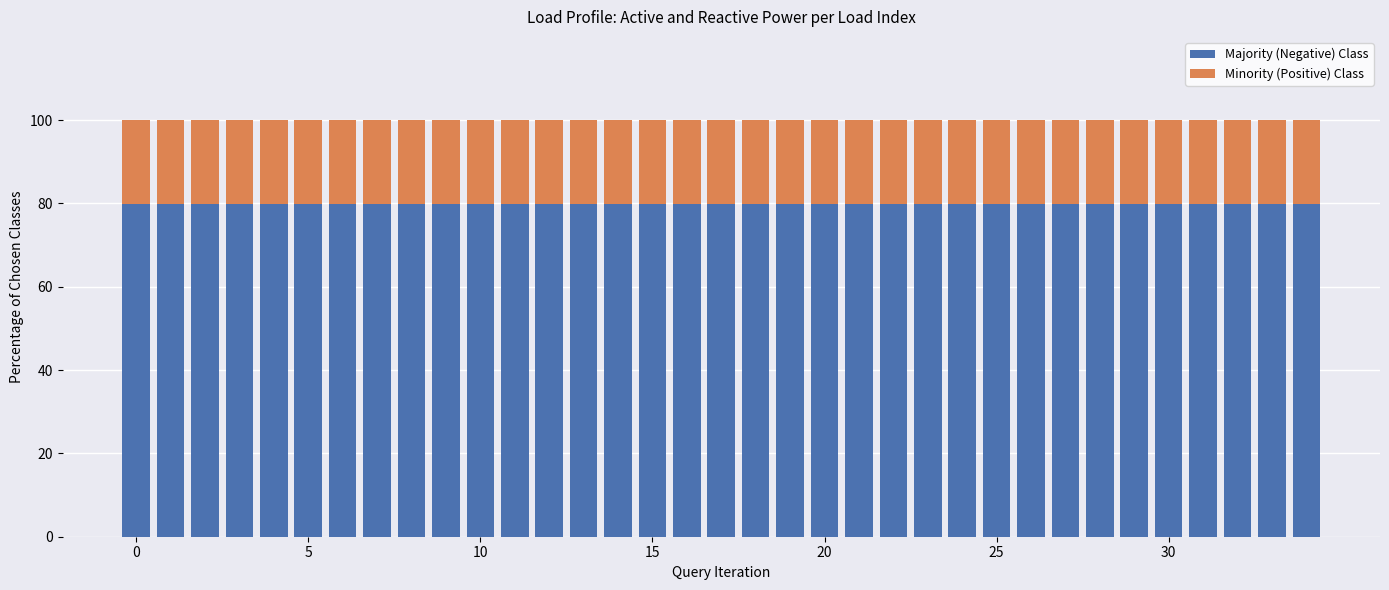

What is the value of the Majority (Negative) Class bar at the 13th from the left?

80.0